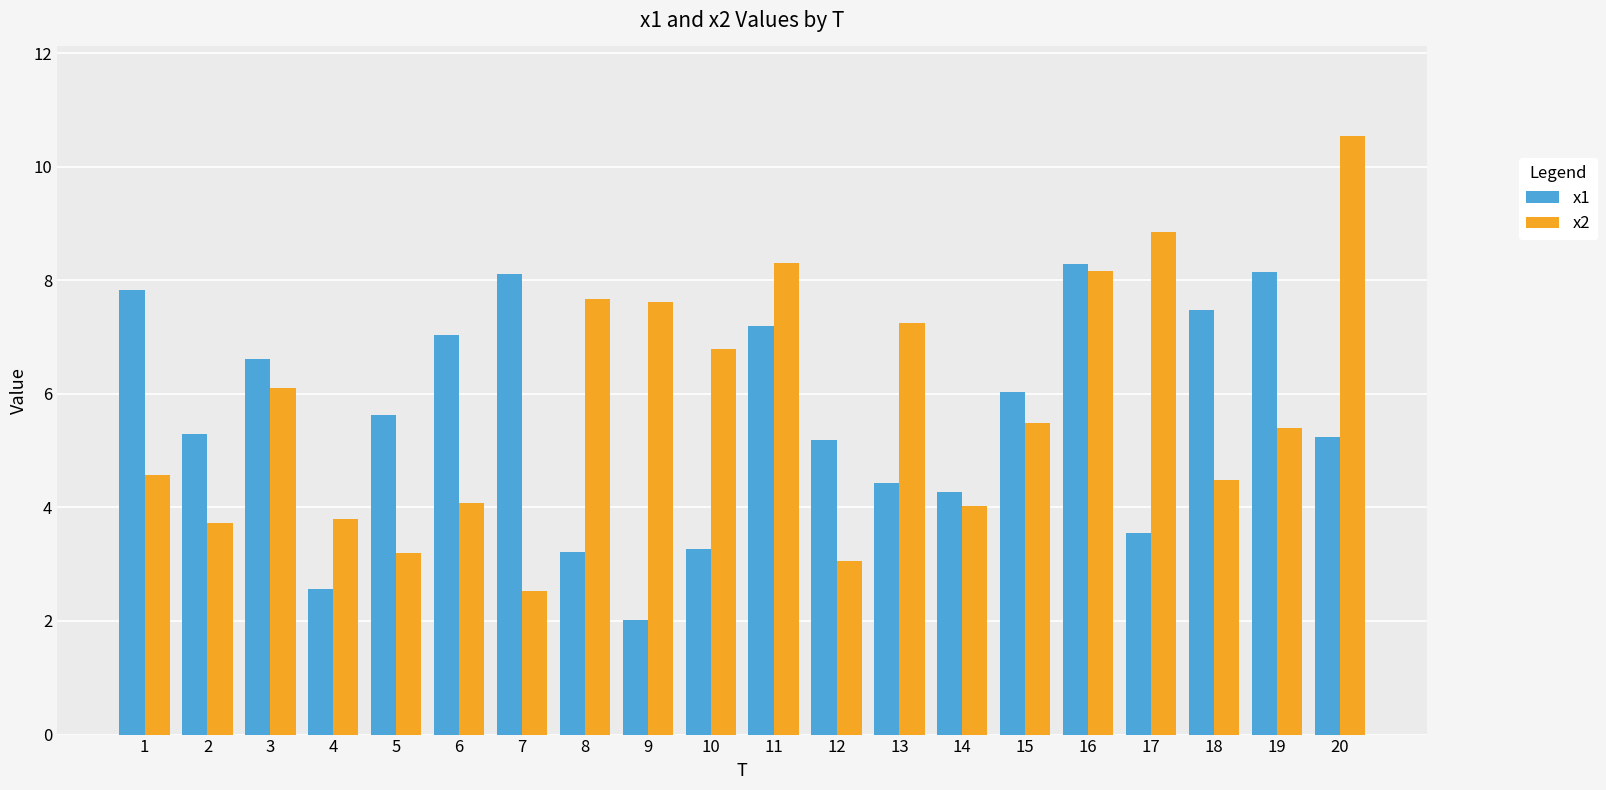

Which series has the widest spread of values?

x2